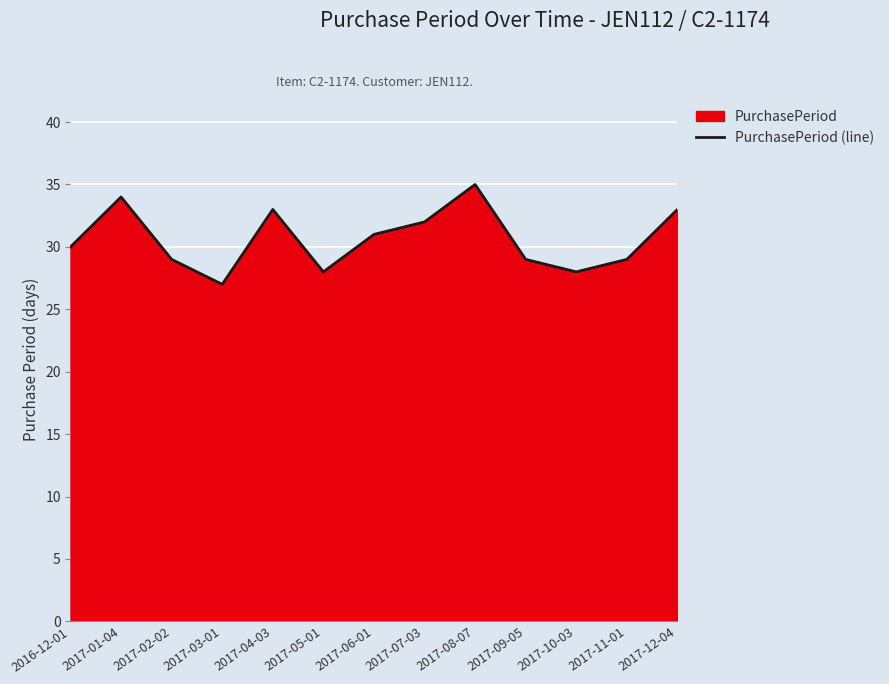

The chart shows a value of 46 at 2017-08-07. True or false?

False